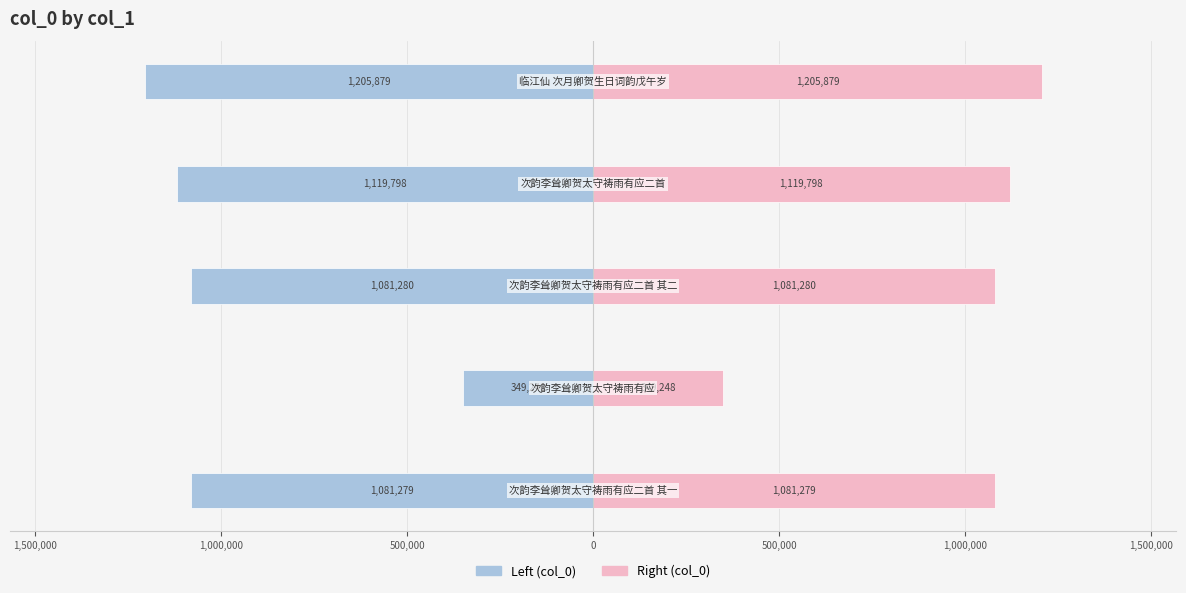

What is the difference between the maximum and minimum values in the col_0 (left) series?

856631